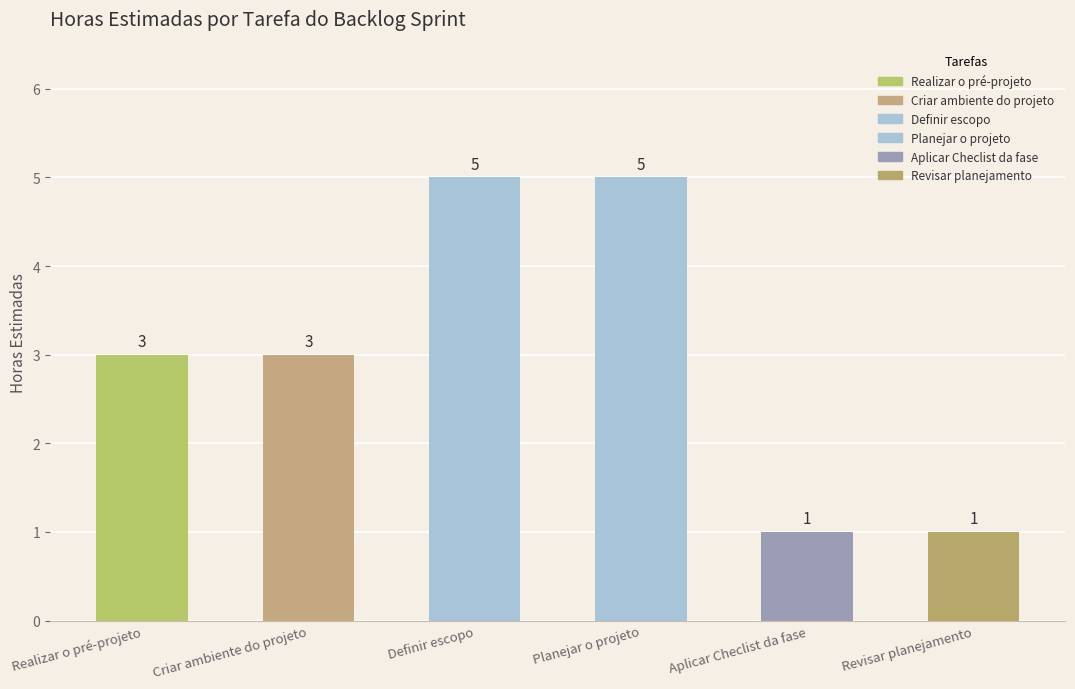

The chart shows a value of 1 at Aplicar Checlist da fase. True or false?

True